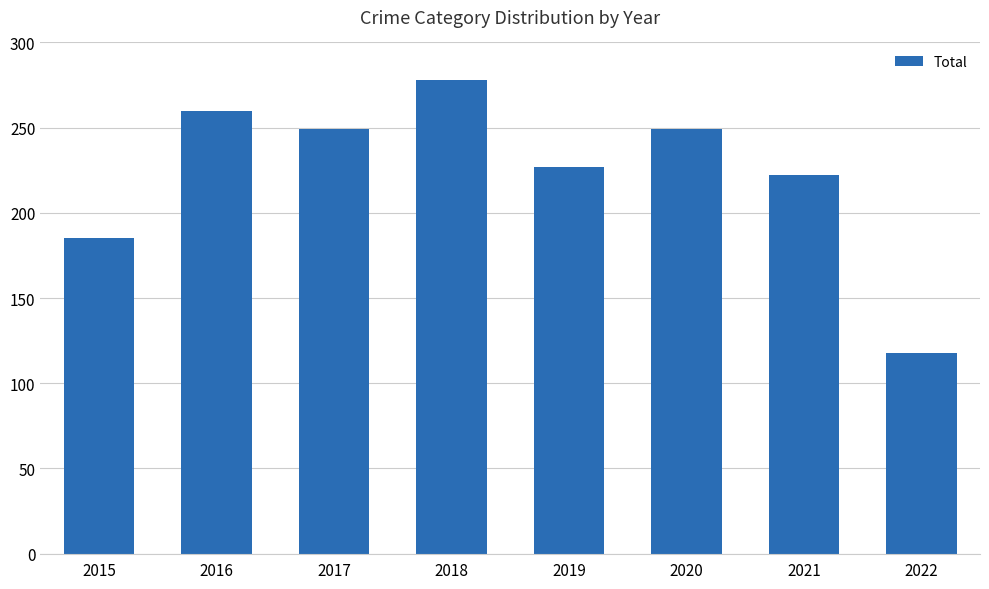

Read the value at 2017, to the nearest 10.

250